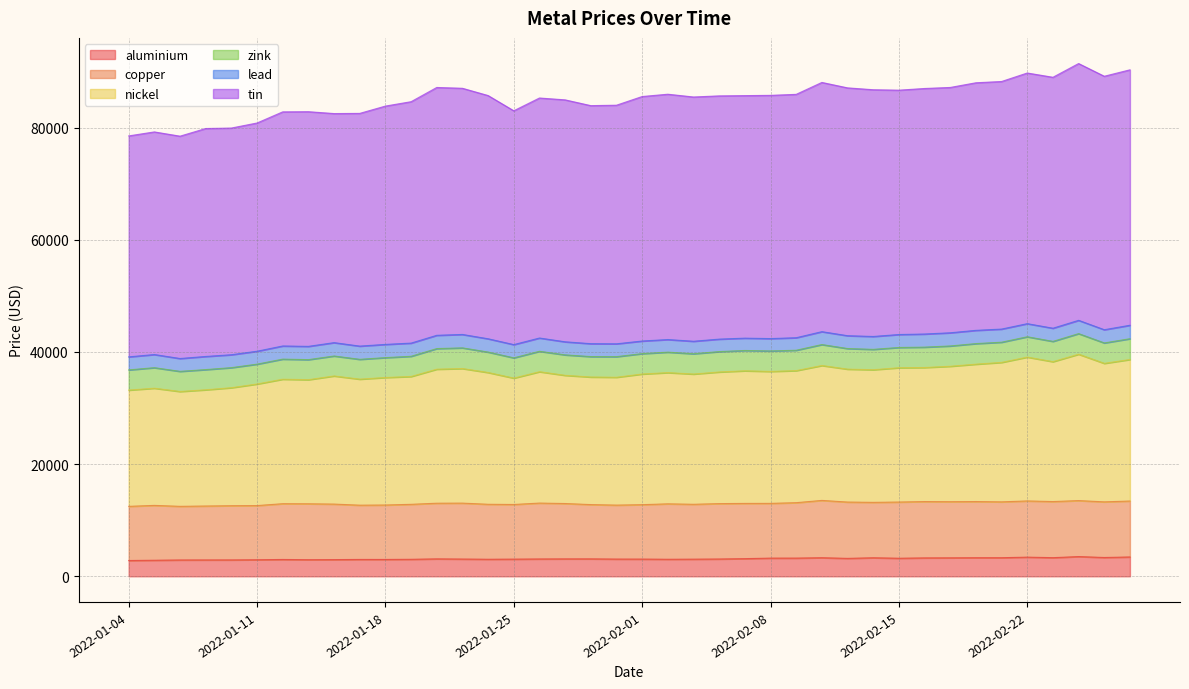

The aluminium series shows 5287.4 at 2022-02-01. True or false?

False